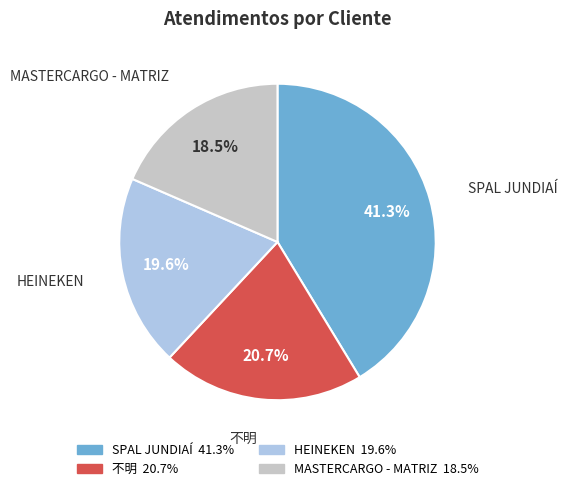

Does any single category account for the majority?

No